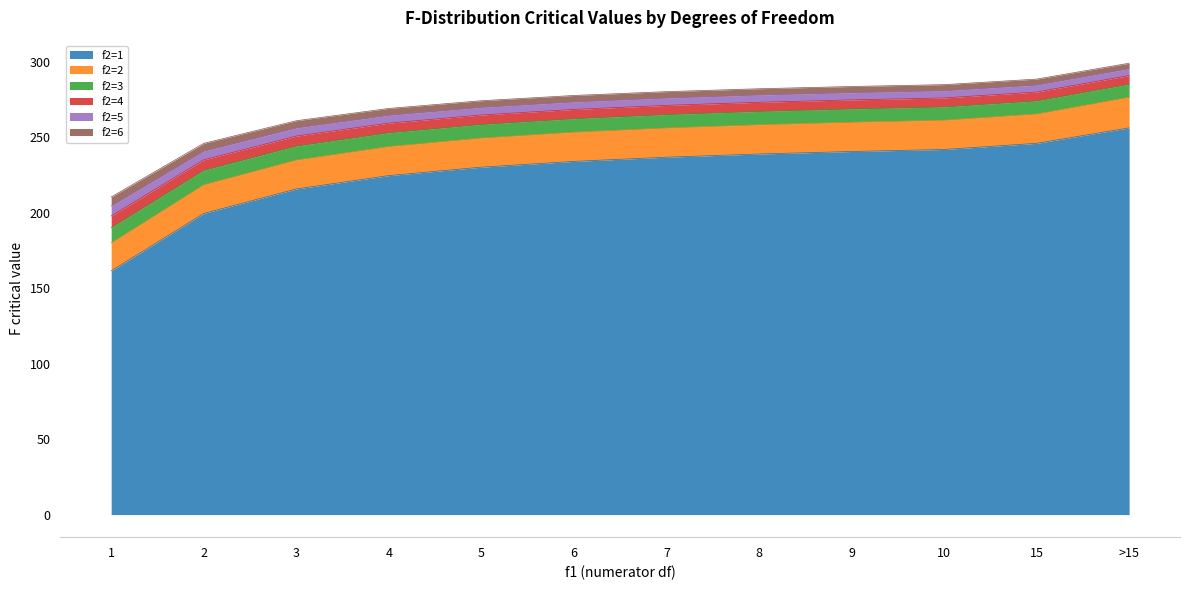

At which label does f2=1 first exceed 236?

7